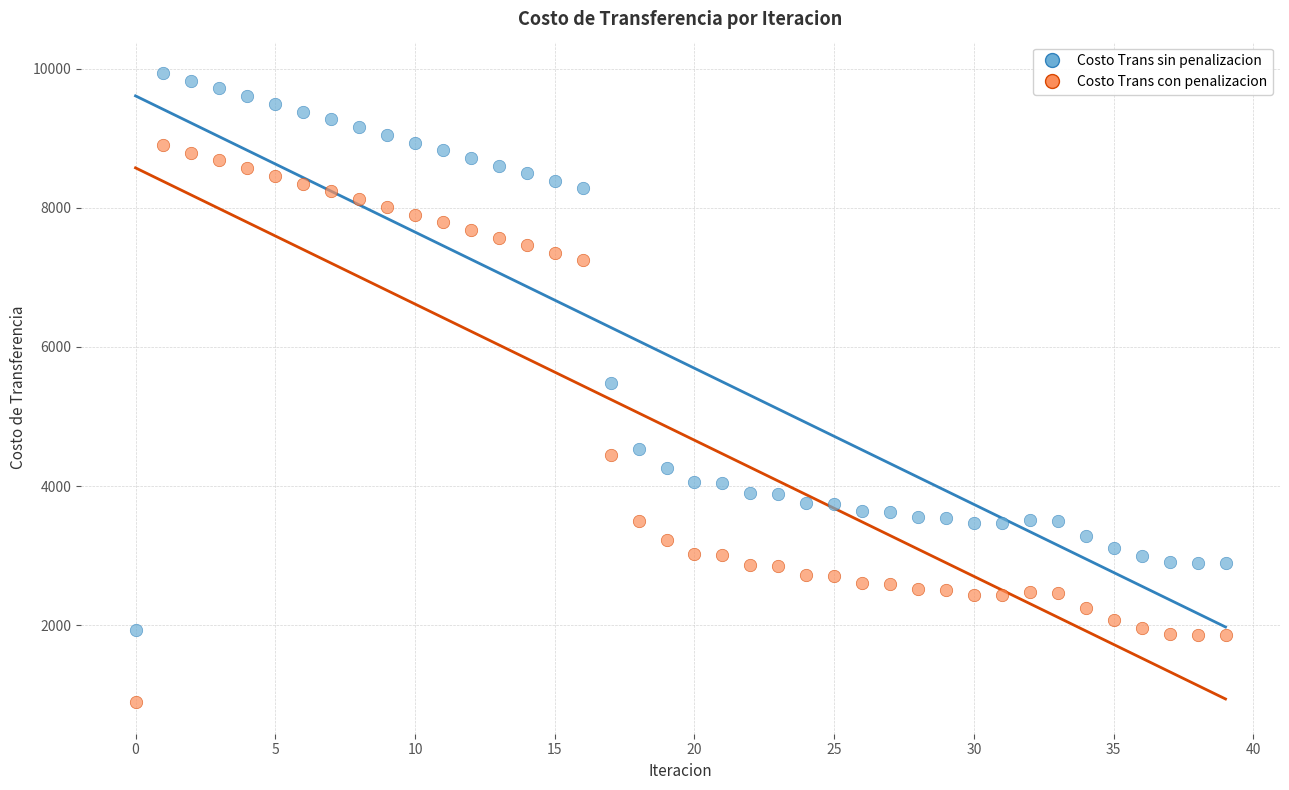

What are all the series names shown in the legend?

Costo Trans sin penalizacion, Costo Trans con penalizacion